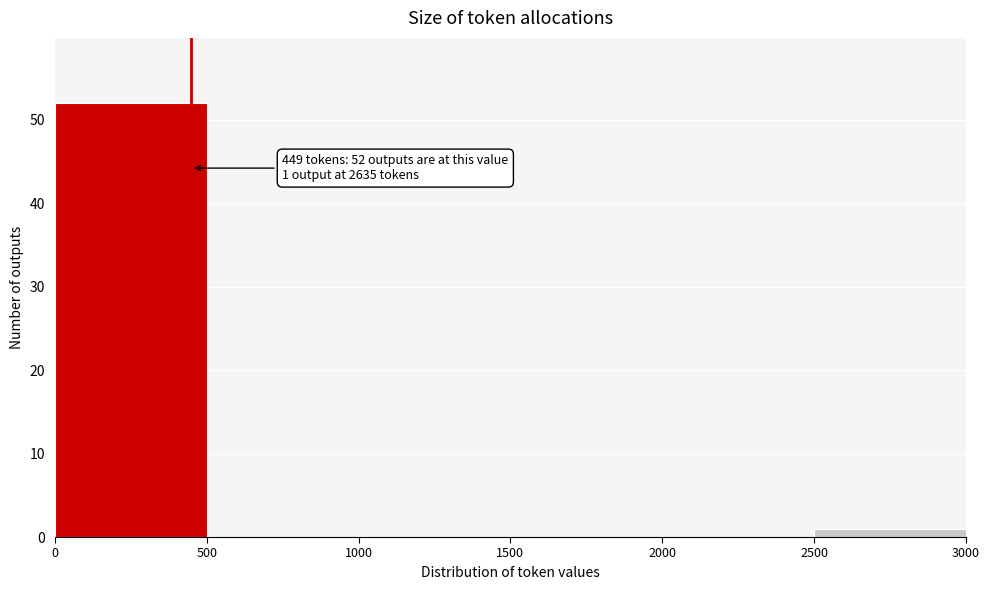

Which range on the x-axis has the tallest bar?

0 to 500